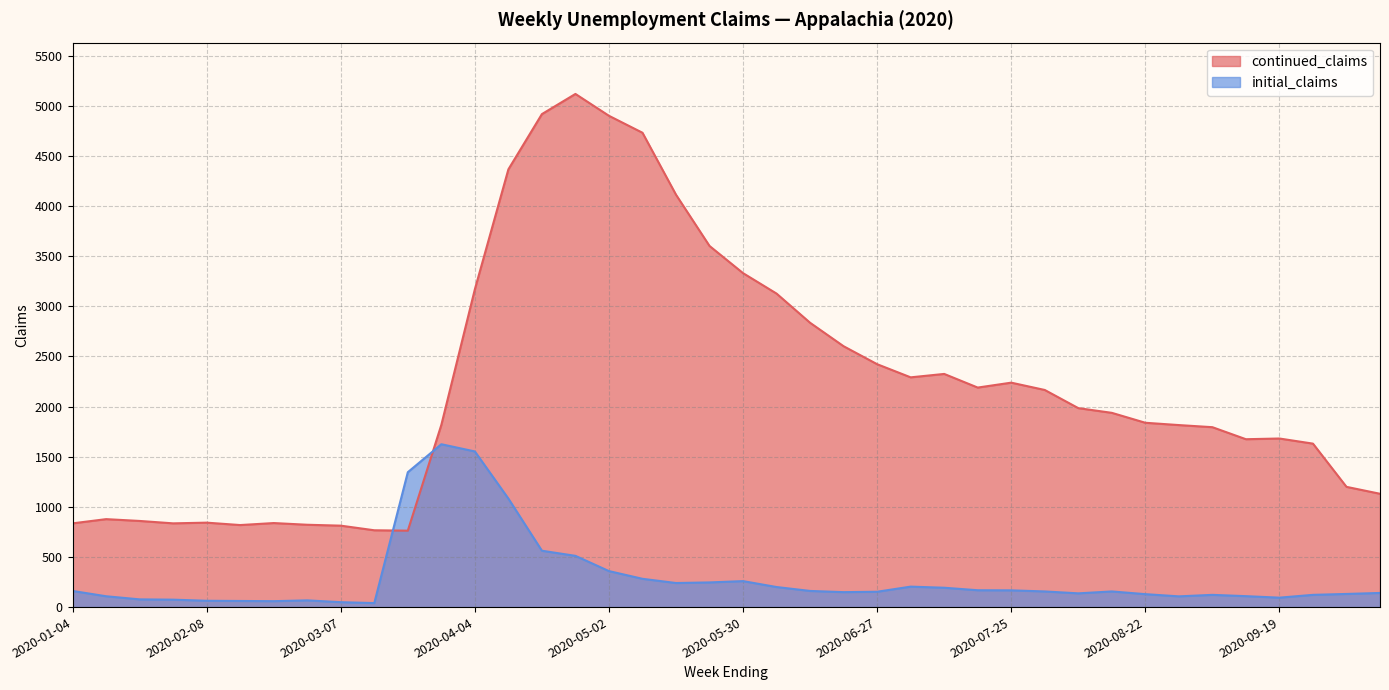

Where is initial_claims nearest to the value 832?

2020-04-11